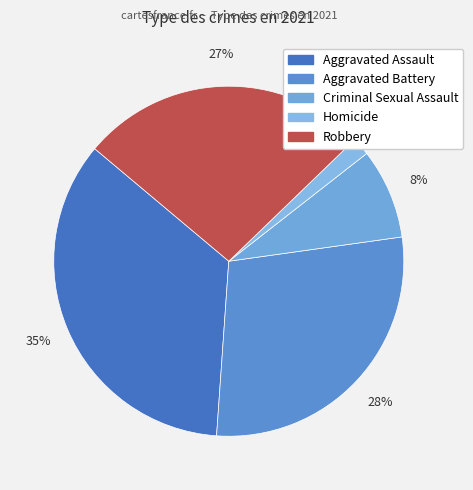

What percentage is the Aggravated Assault slice, to the nearest percent?

35%